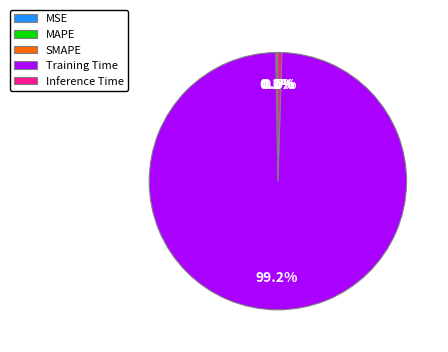

Combined, do Inference Time and Training Time account for over 50%?

Yes